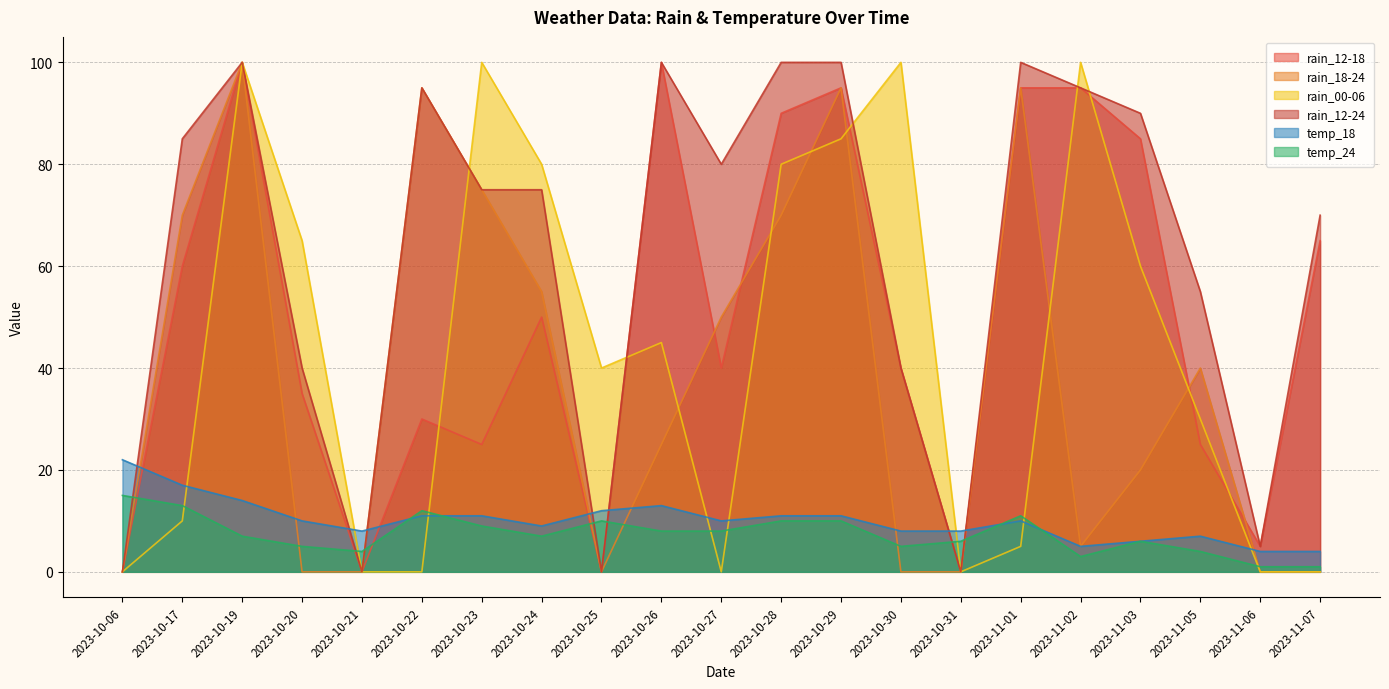

How many lines are shown in the chart?

6